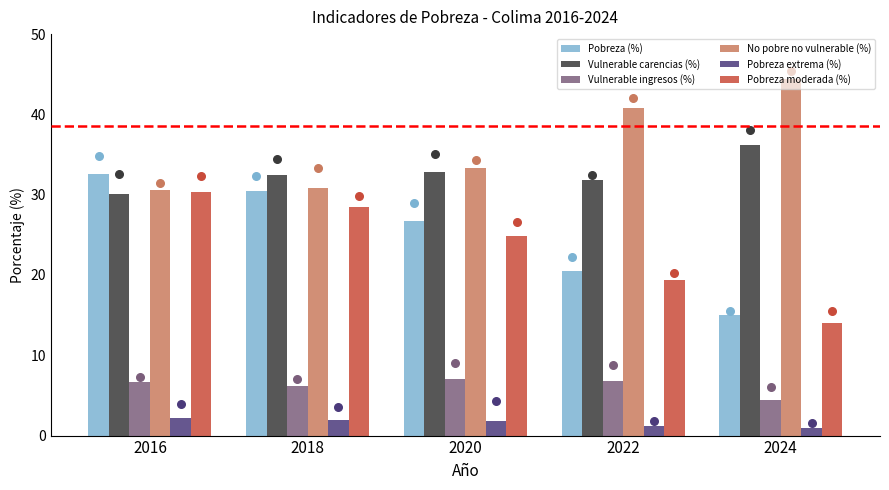

What are all the series names shown in the legend?

Pobreza (%), Vulnerable carencias (%), Vulnerable ingresos (%), No pobre no vulnerable (%), Pobreza extrema (%), Pobreza moderada (%)